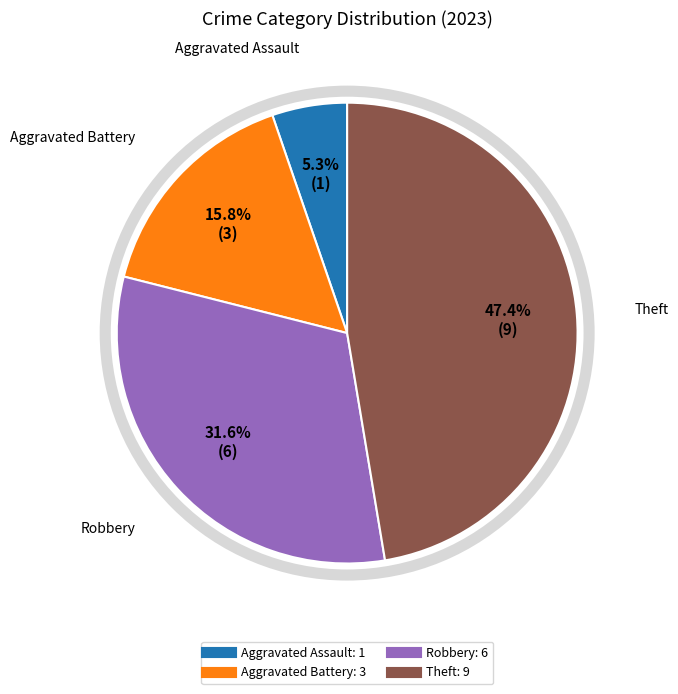

Does any single category account for the majority?

No